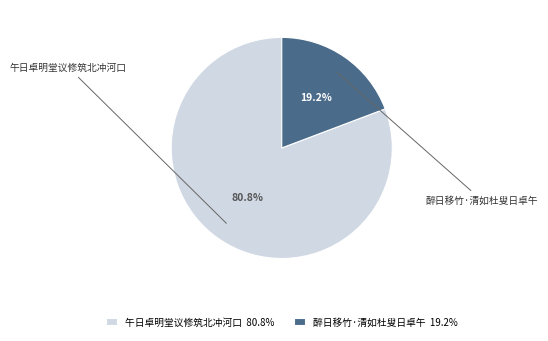

Is 醉日移竹·清如杜叟日卓午 the majority of the pie?

No